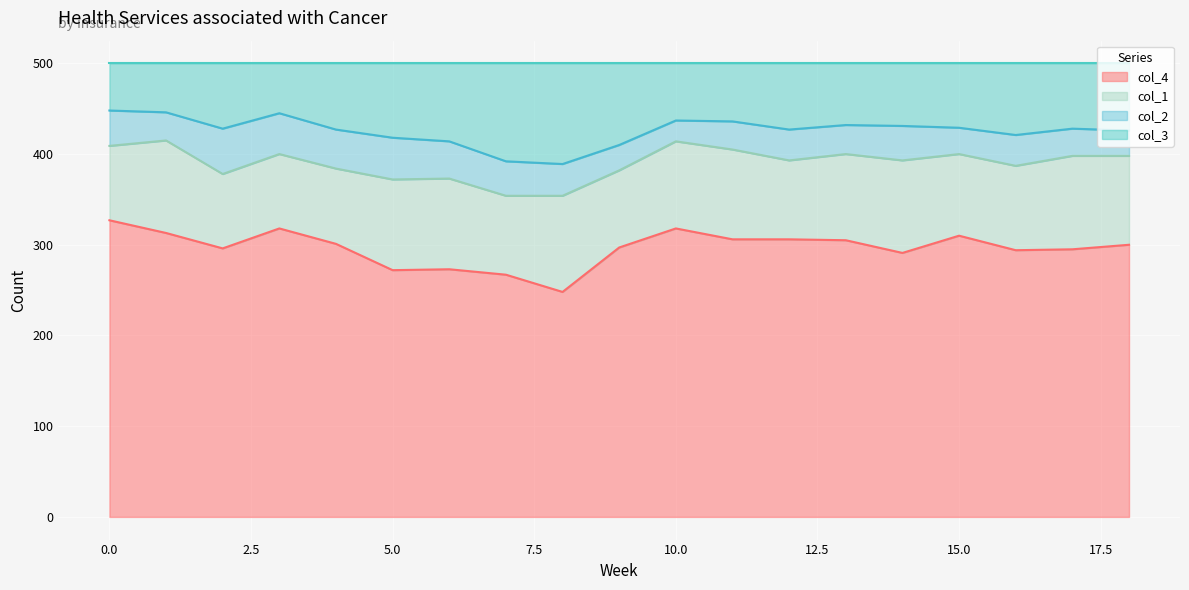

What is the sum of all col_4 values?

5637